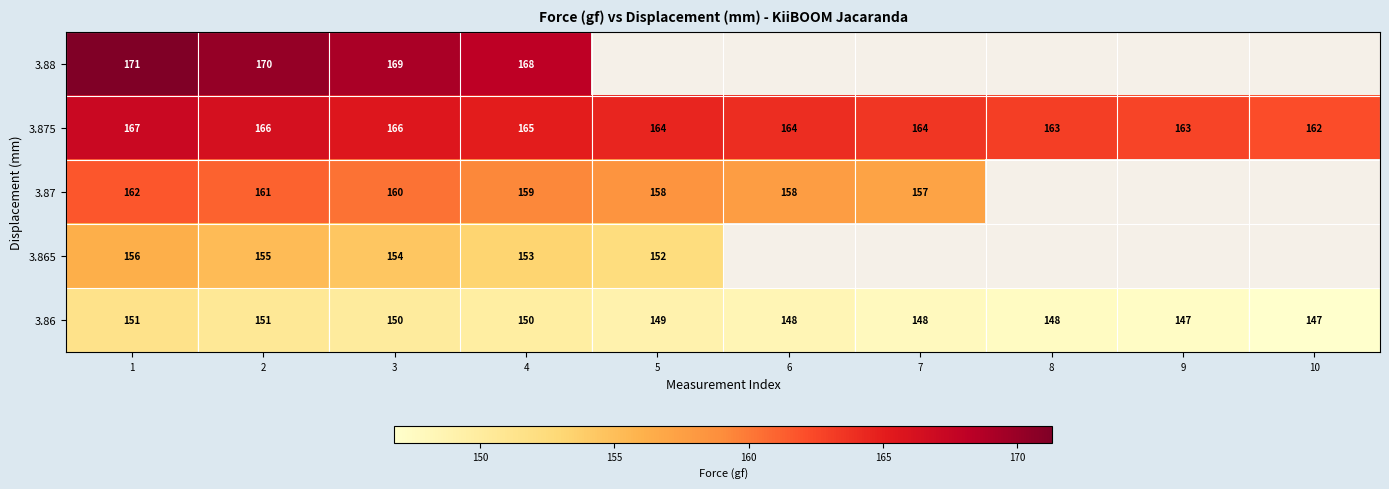

Is the value of 3.88 at 1 greater than the value of 3.86 at 5?

Yes